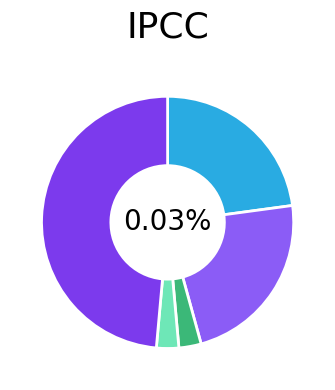

What percentage is the Homicide slice, to the nearest percent?

3%